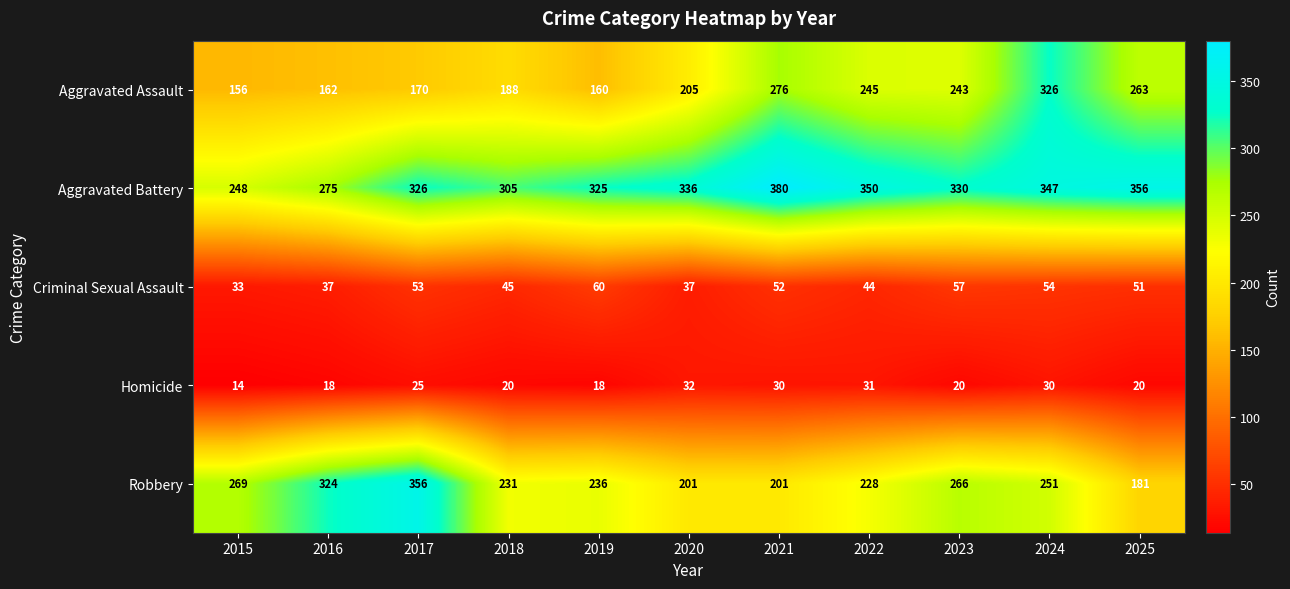

Which category has the lowest value across all series?

2015